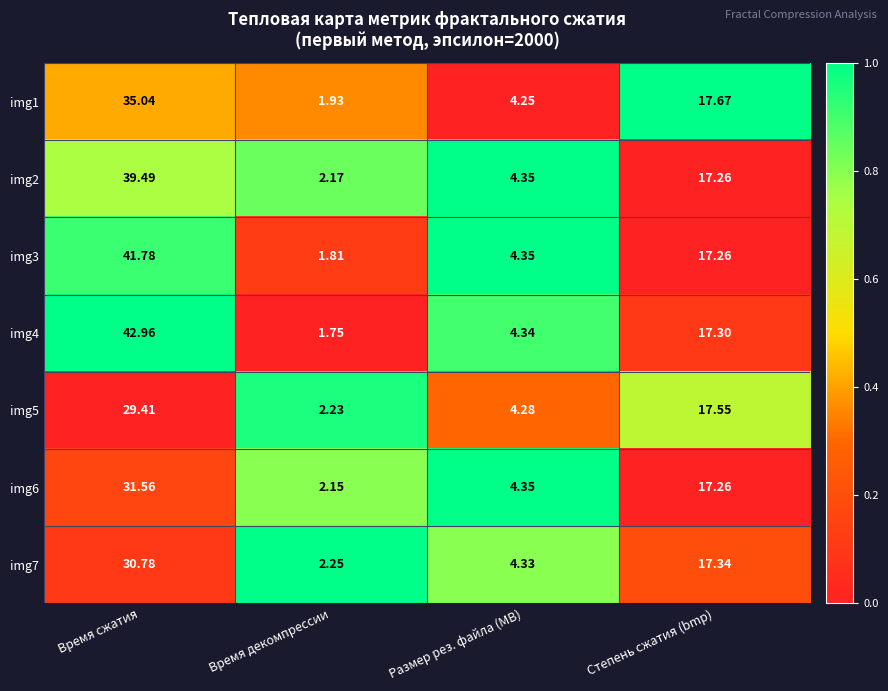

Which category has the highest value in the img5 series?

Время сжатия